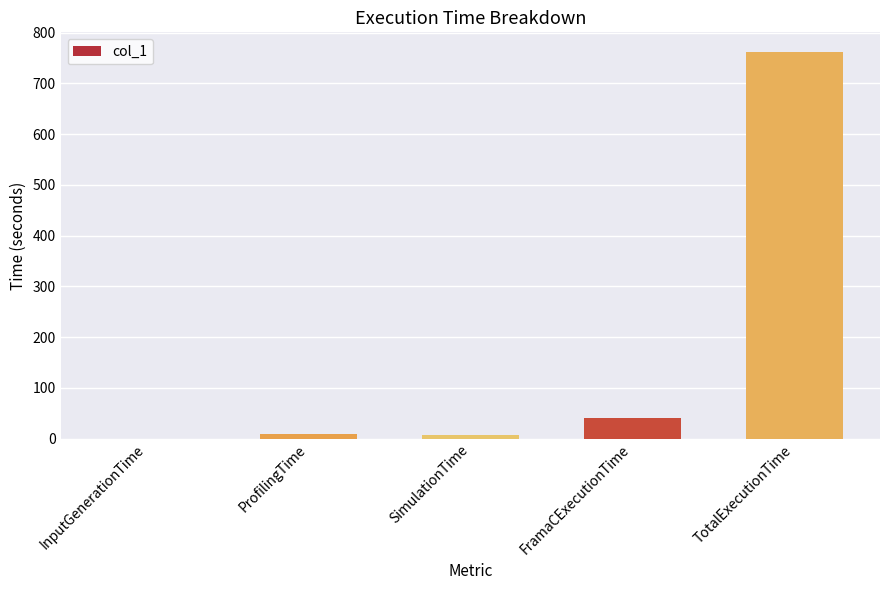

What is the maximum value shown in the chart?

762.7